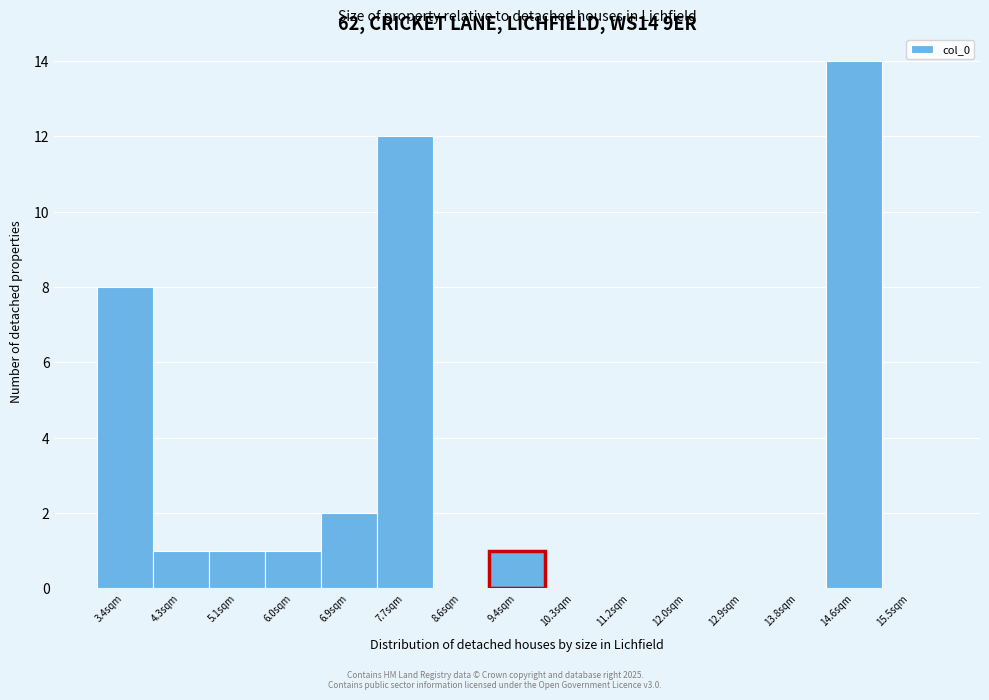

Reading left to right, extract all data points from this chart.

3.4sqm=8	4.3sqm=1	5.1sqm=1	6.0sqm=1	6.9sqm=2	7.7sqm=12	8.6sqm=0	9.4sqm=1	10.3sqm=0	11.2sqm=0	12.0sqm=0	12.9sqm=0	13.8sqm=0	14.6sqm=14	15.5sqm=0